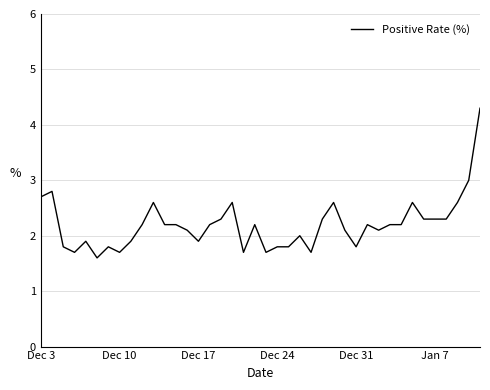

What is the maximum value shown in the chart?

4.3